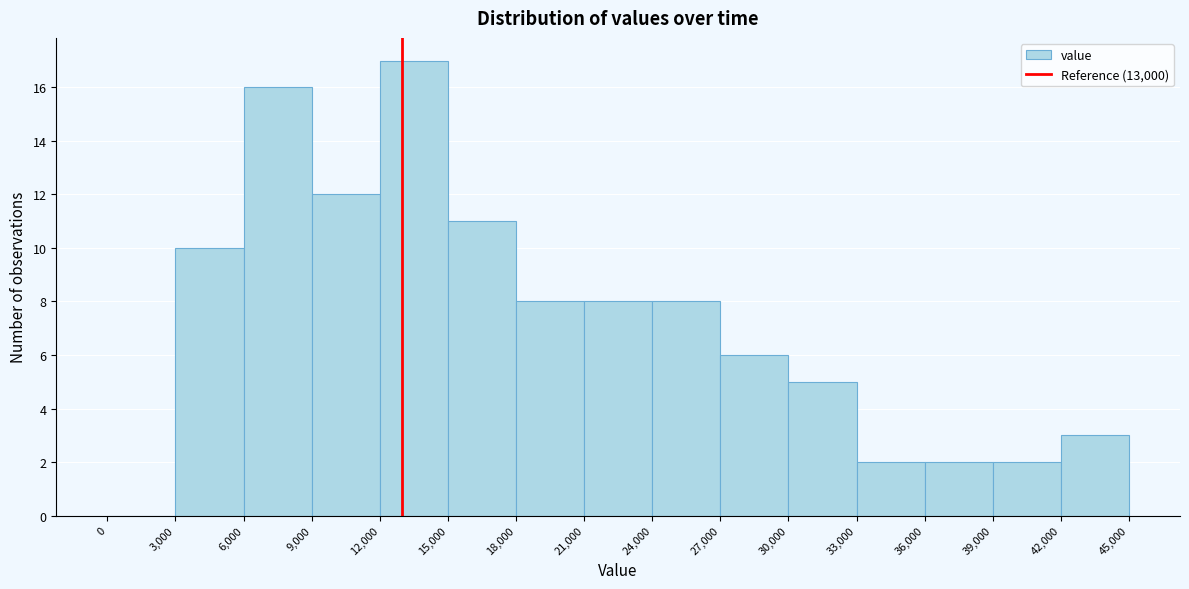

How tall is the bar that spans 27,000 to 30,000 on the x-axis? The values are not printed on the chart, so give them approximately, as read against the axis.

6